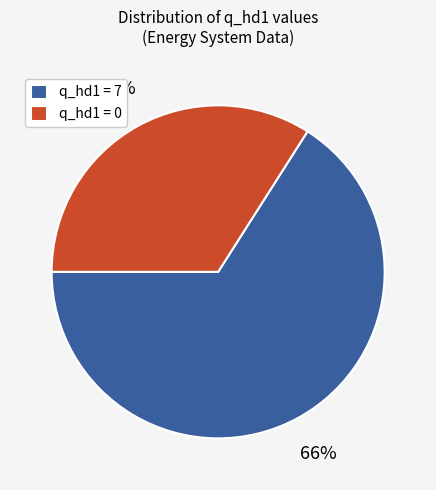

Which has a higher value, q_hd1 = 7 or q_hd1 = 0?

q_hd1 = 7